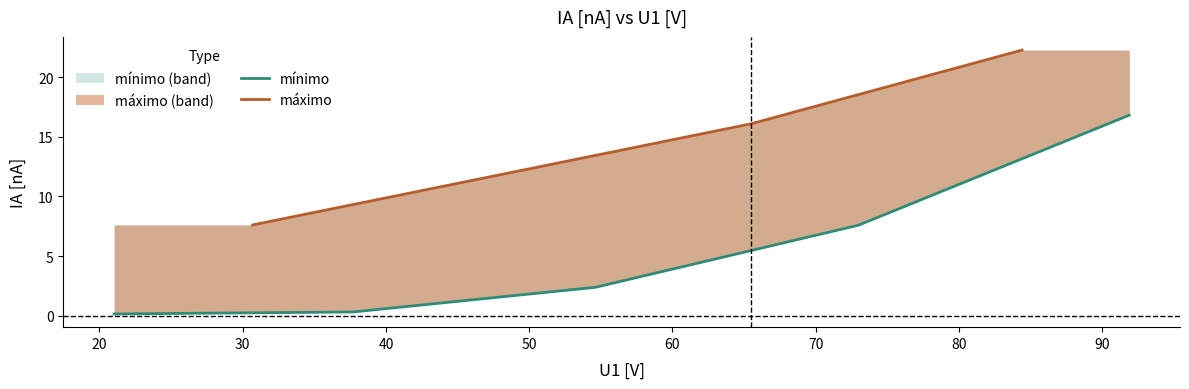

True or false: the data has more than 0 interior local peaks.

False